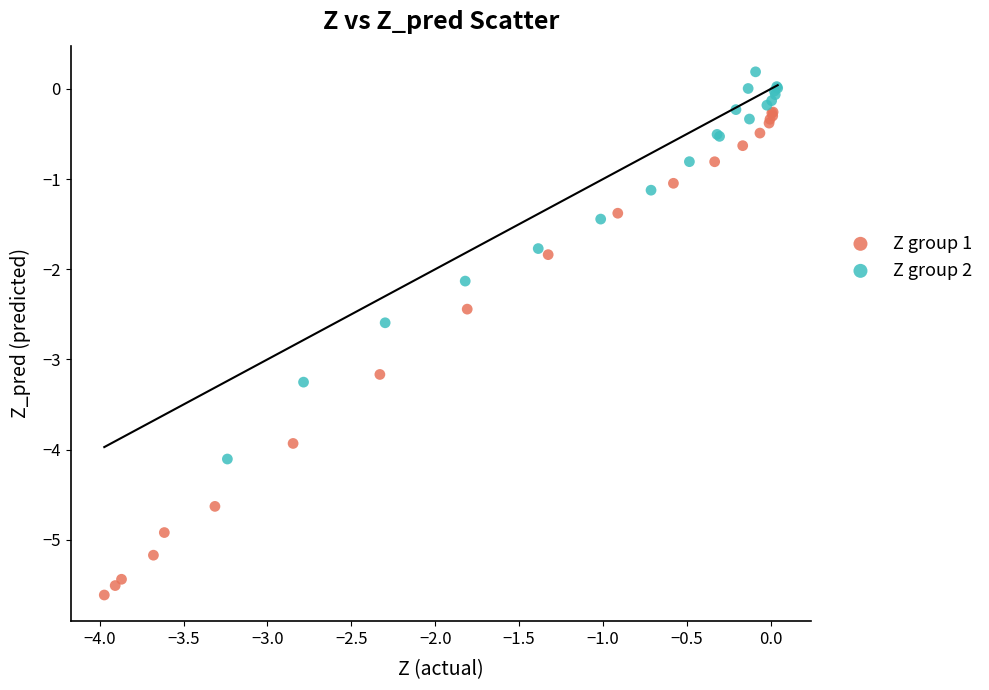

Which series reaches the minimum Y coordinate?

Z group 1